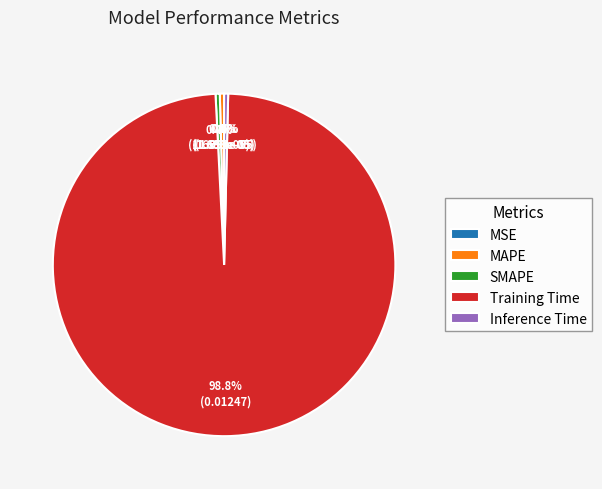

Does MAPE account for over 50% of the chart?

No